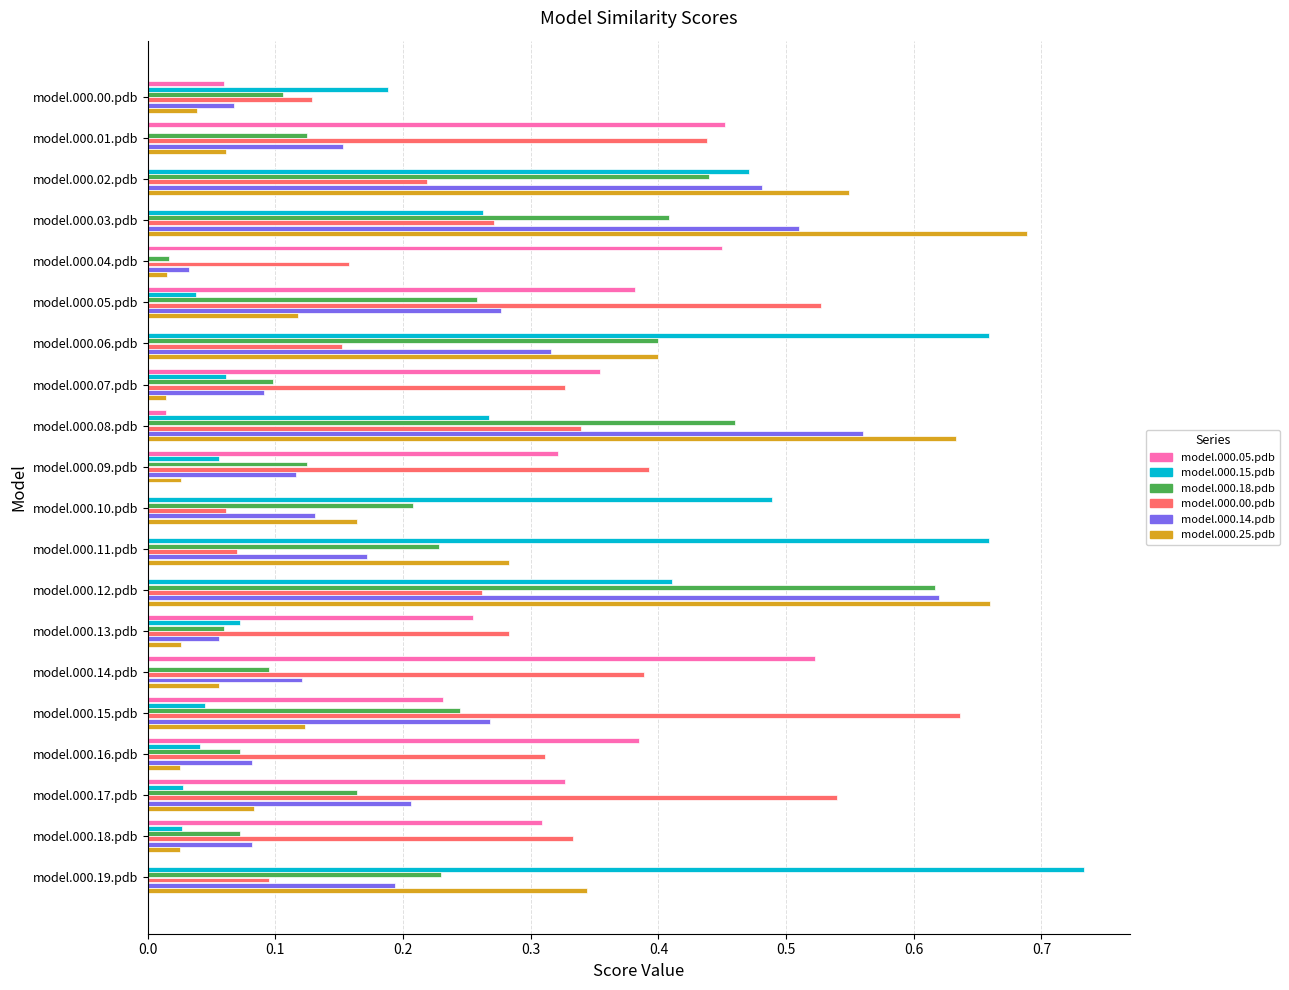

What is the total value across all series at model.000.09.pdb?

1.0